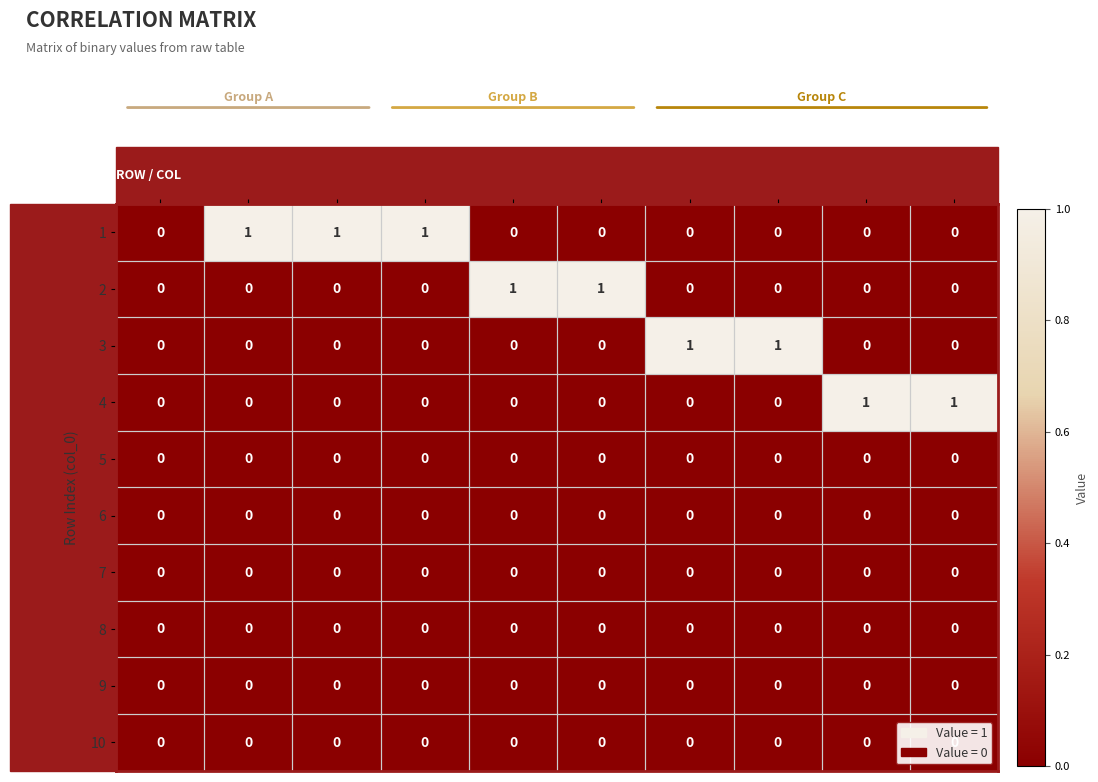

Is the value of 7 at 9 greater than the value of 2 at 5?

No